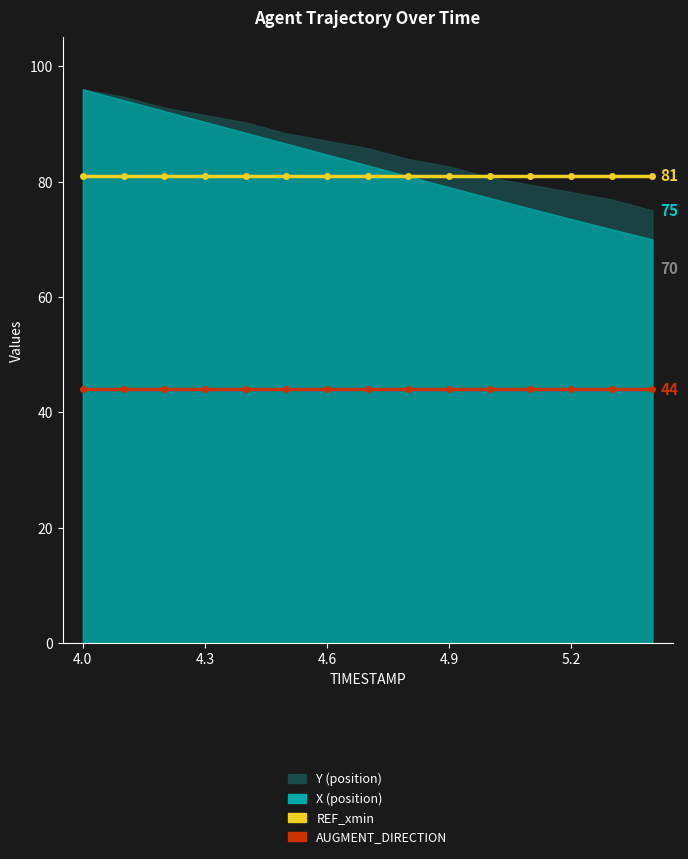

How many lines are shown in the chart?

2